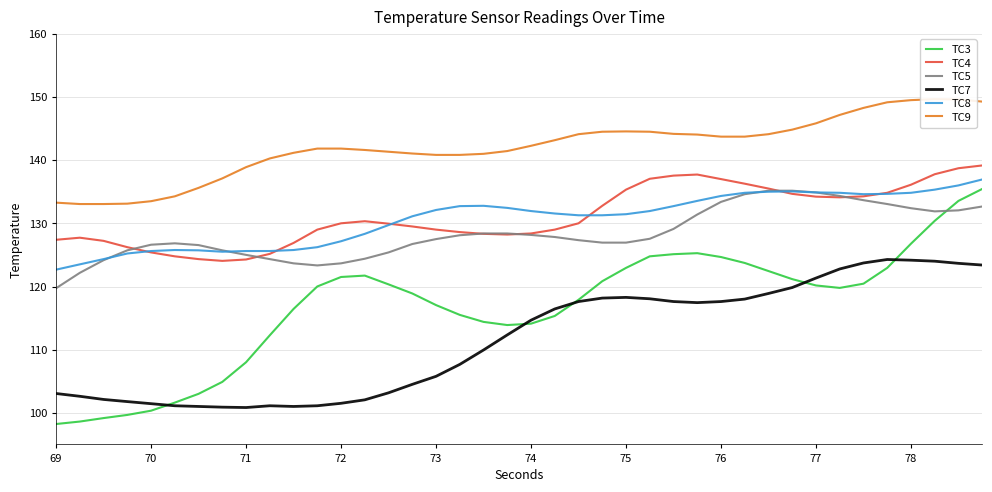

True or false: TC8 and TC3 cross at least once.

False